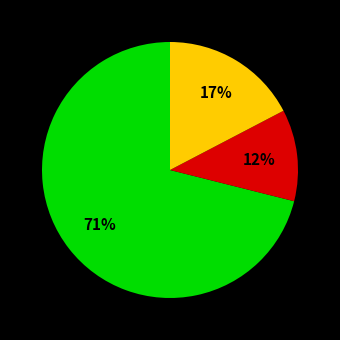

To the nearest percent, what is the average slice percentage?

33%